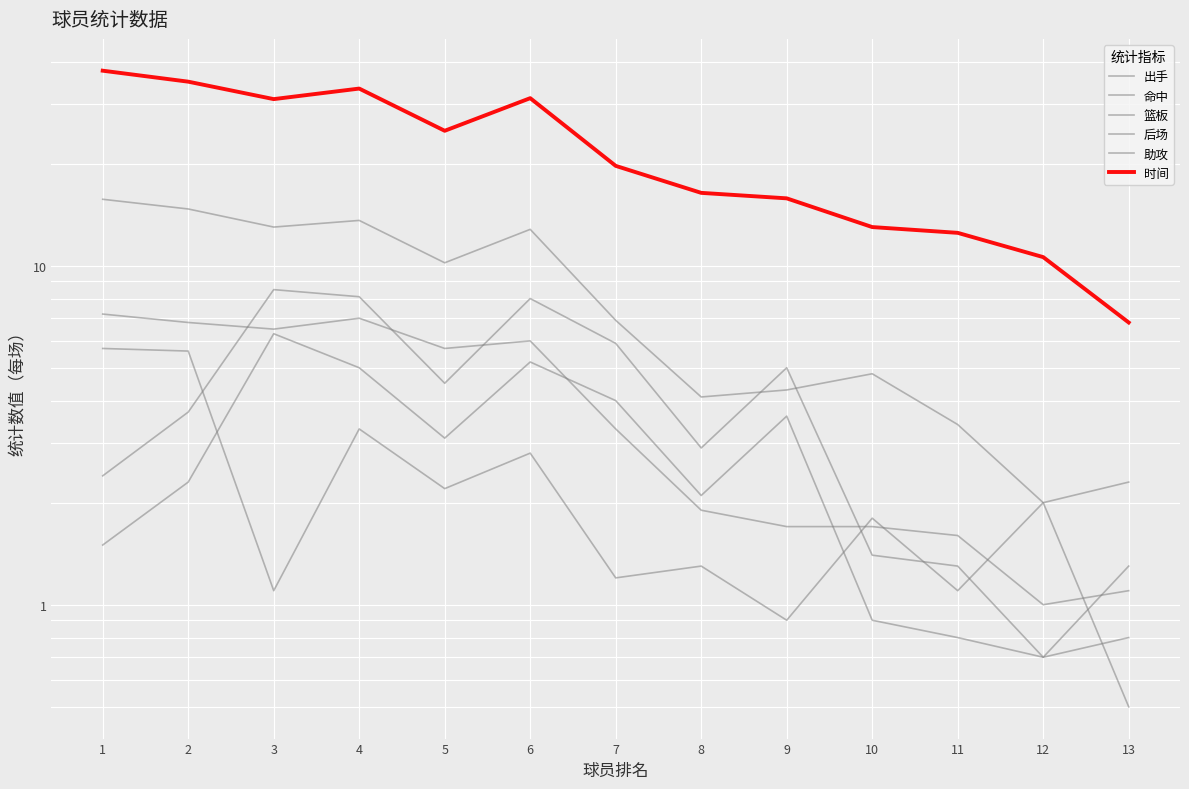

What is the maximum value for 出手?

15.7